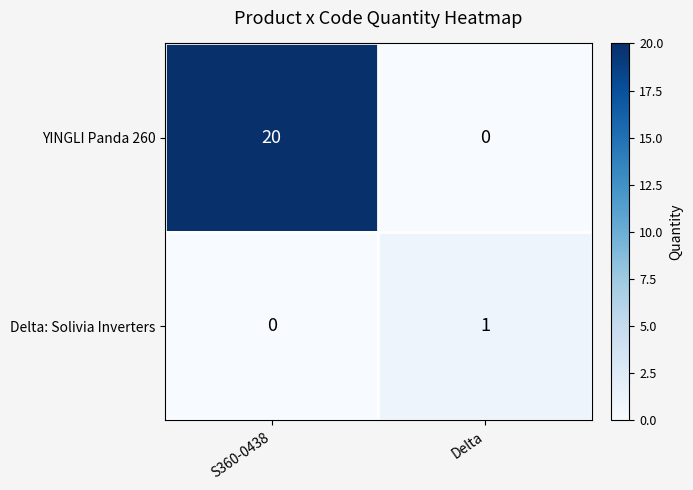

Reading right to left, list all the values displayed in this chart.

YINGLI Panda 260: 0	20
Delta: Solivia Inverters: 1	0